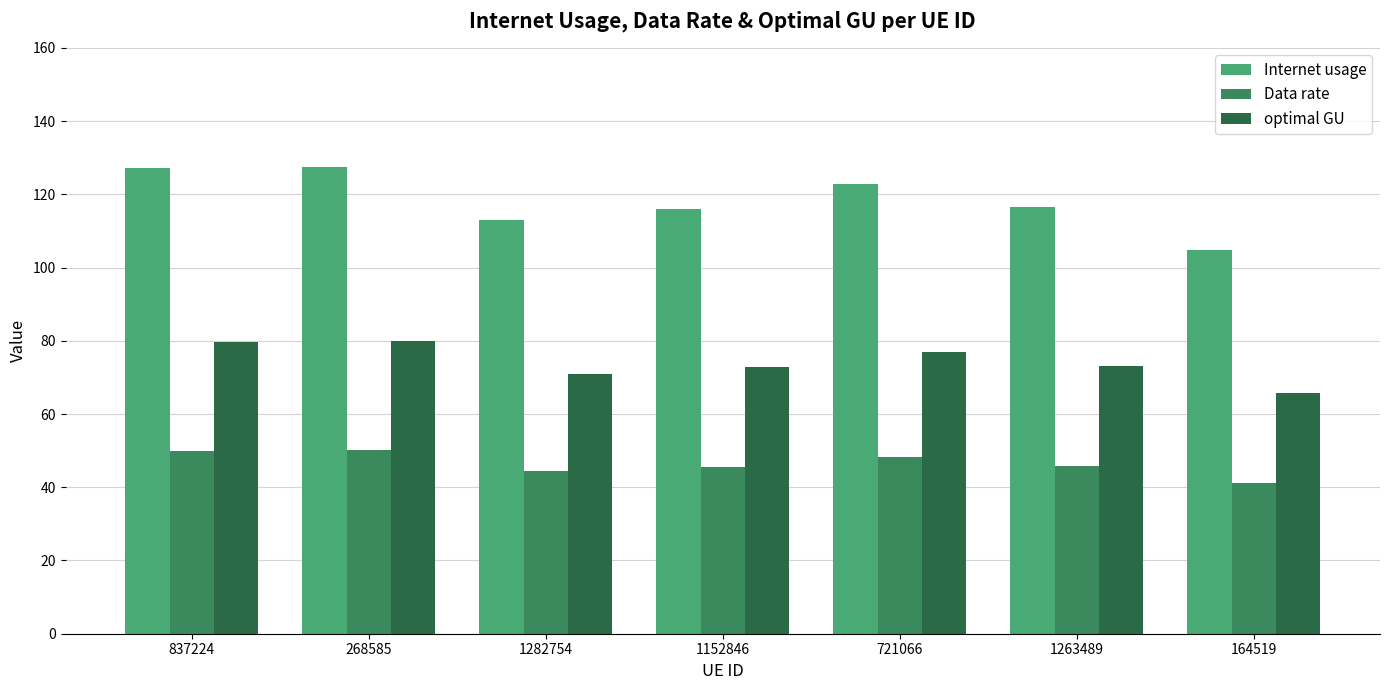

At which label does optimal GU reach its minimum?

164519